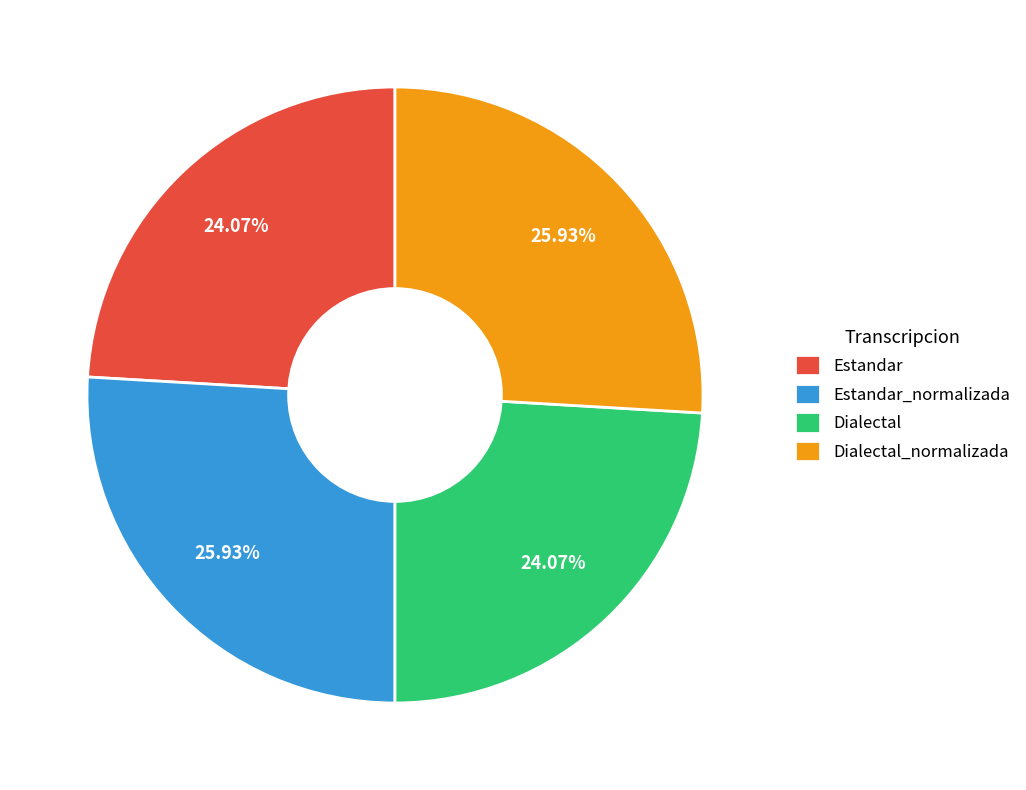

What percentage do Estandar_normalizada and Dialectal_normalizada together represent?

51.9%